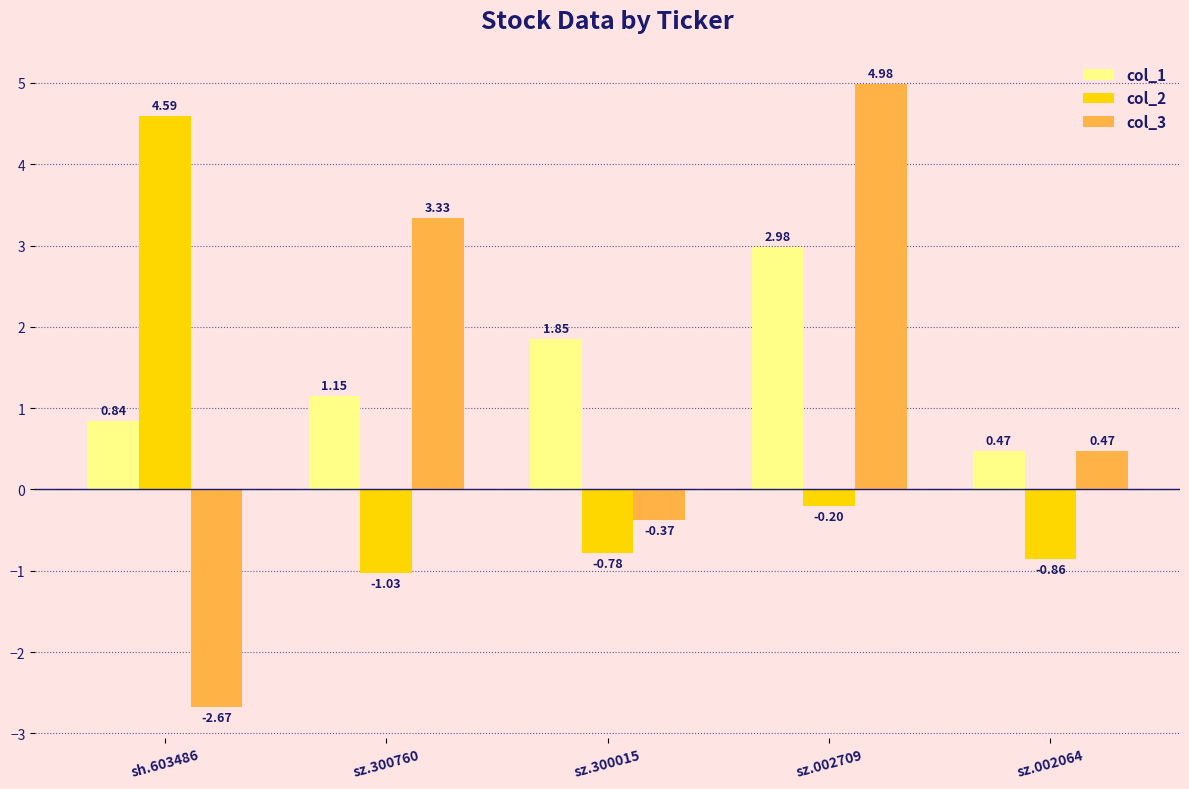

What is the spread (max minus min) of values at sz.300760?

4.4